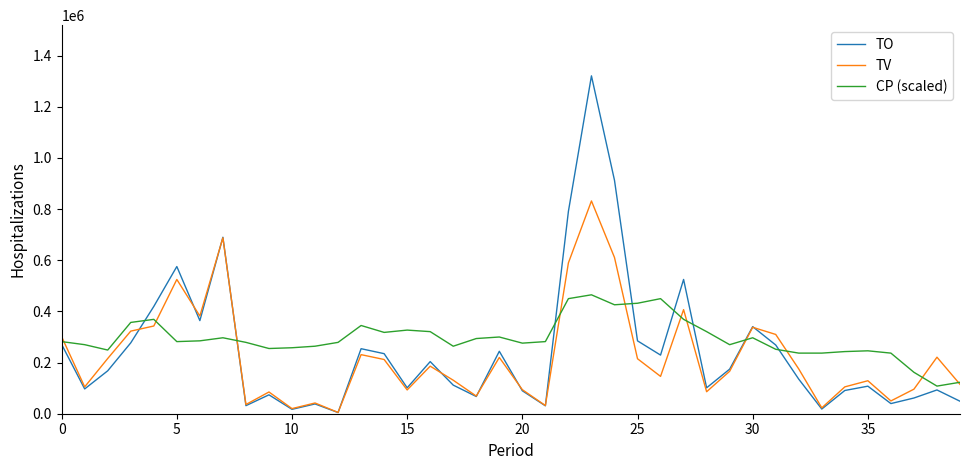

Rank the series by their maximum value, from lowest to highest.

CP (scaled), TV, TO